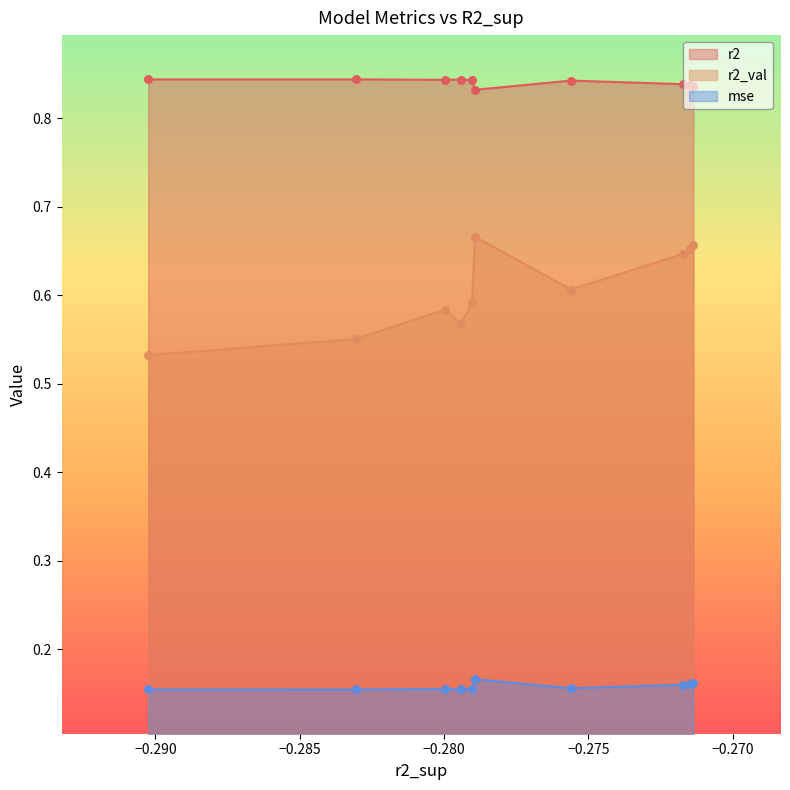

What are all the series names shown in the legend?

r2, r2_val, mse